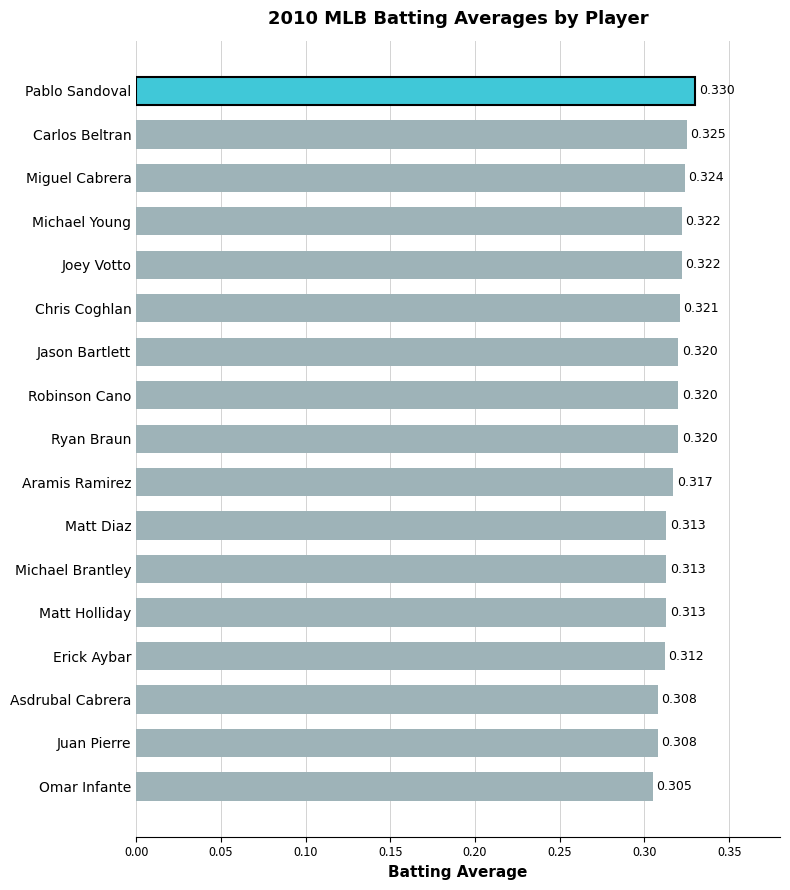

Which has a higher value, Matt Diaz or Omar Infante?

Matt Diaz